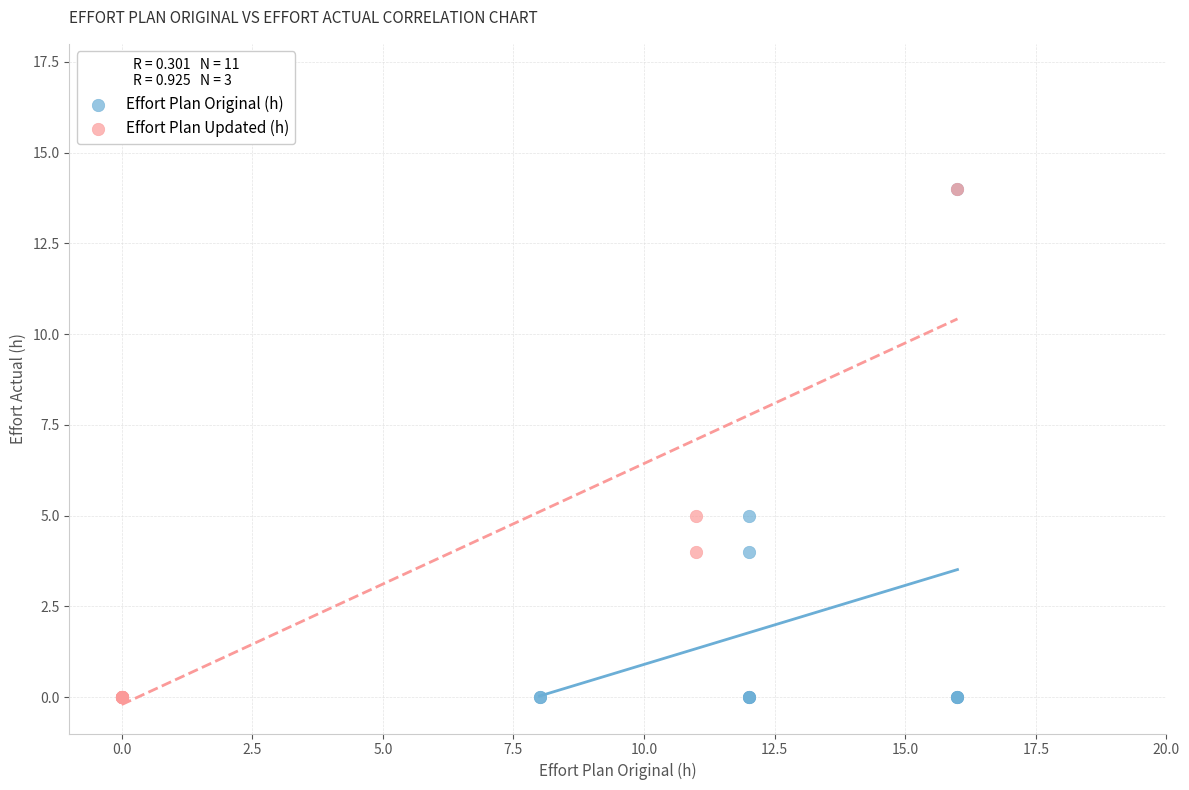

What are all the series names shown in the legend?

Effort Plan Original (h), Effort Plan Updated (h)